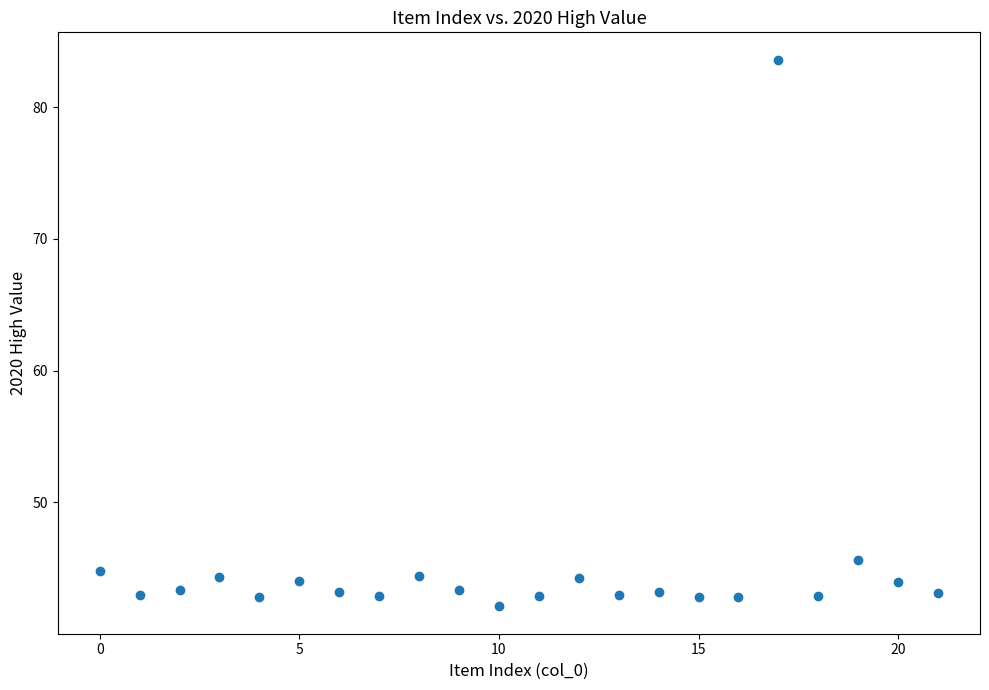

What is the range of Y values (max minus min)?

41.5